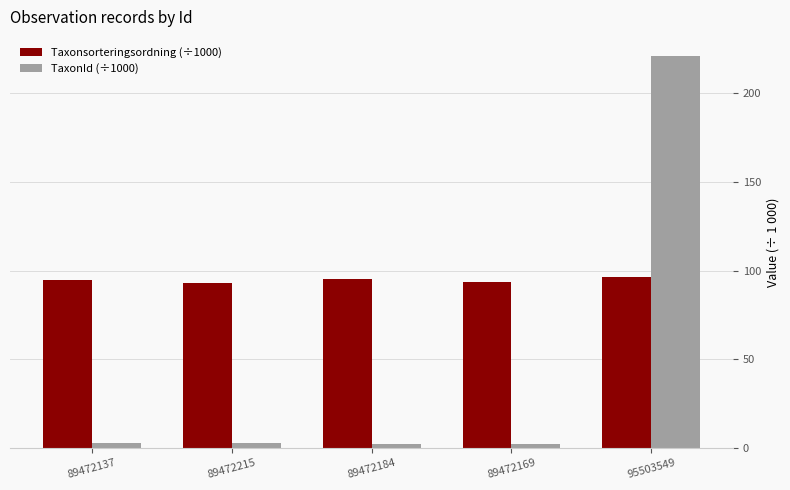

The value of Taxonsorteringsordning (÷1000) at 89472215 is 55.7. True or false?

False